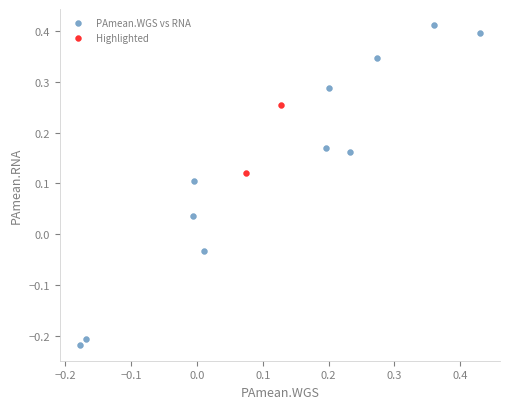

Which series reaches the maximum Y coordinate?

PAmean.WGS vs RNA